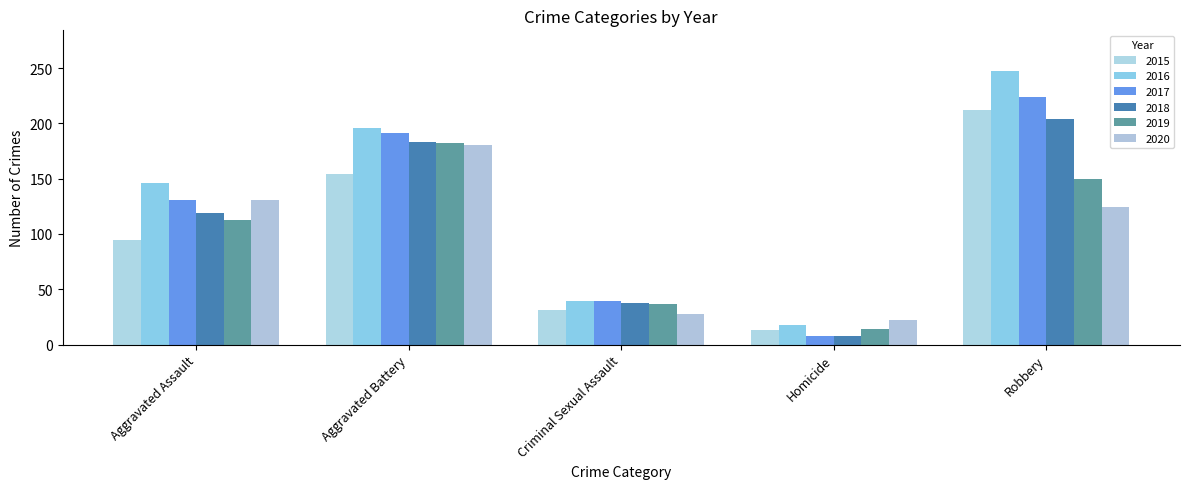

Rank the series by their maximum value, from lowest to highest.

2020, 2019, 2018, 2015, 2017, 2016